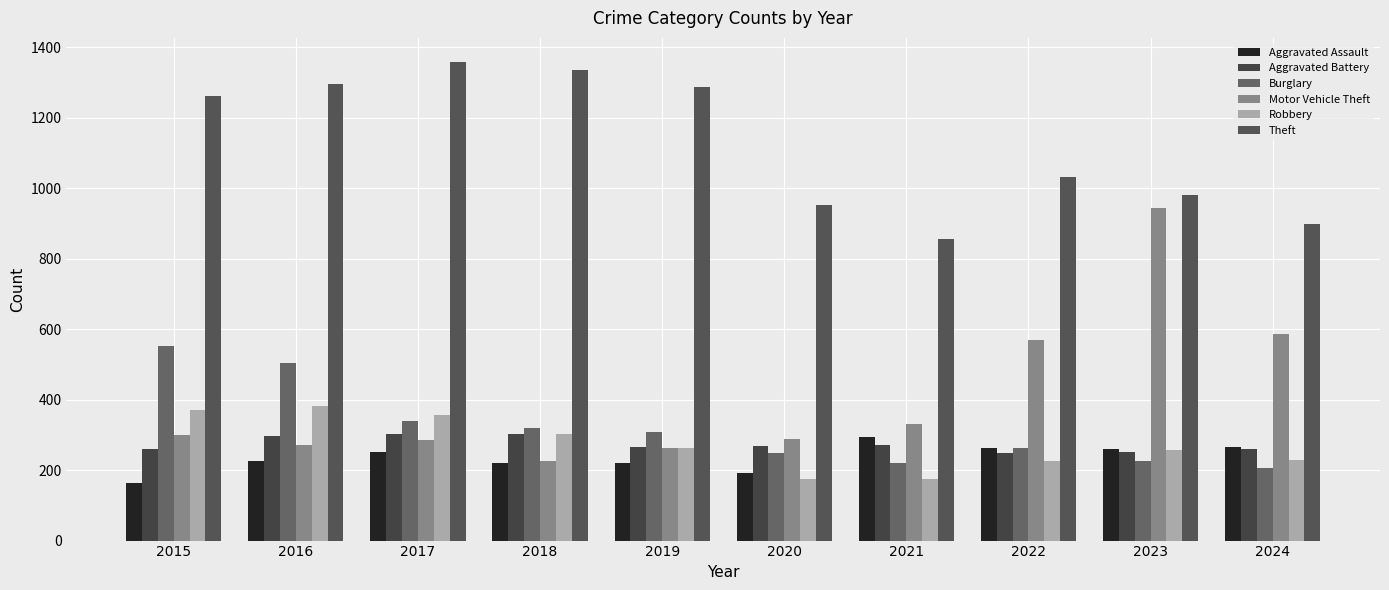

What is the difference between the maximum and minimum values in the Aggravated Assault series?

131